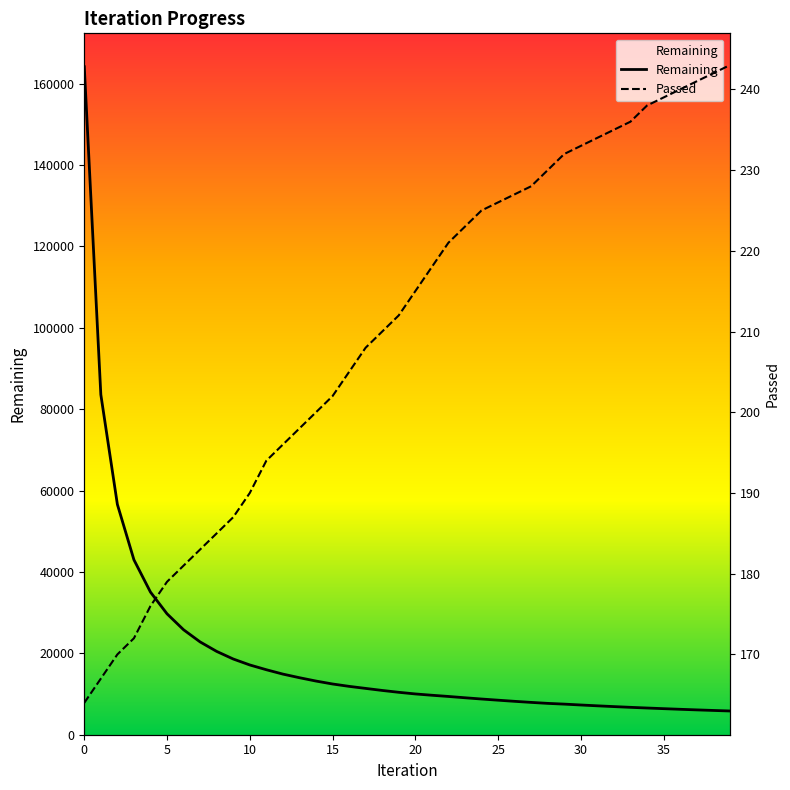

Reading right to left, list all the values displayed in this chart.

Remaining: 5835	5967	6104	6250	6404	6564	6732	6912	7103	7307	7520	7704	7945	8207	8487	8775	9083	9404	9702	10023	10425	10882	11382	11886	12469	13189	14011	14899	15972	17146	18608	20474	22804	25793	29714	35048	42987	56600	83588	164157
Passed: 243	242	241	240	239	238	236	235	234	233	232	230	228	227	226	225	223	221	218	215	212	210	208	205	202	200	198	196	194	190	187	185	183	181	179	176	172	170	167	164